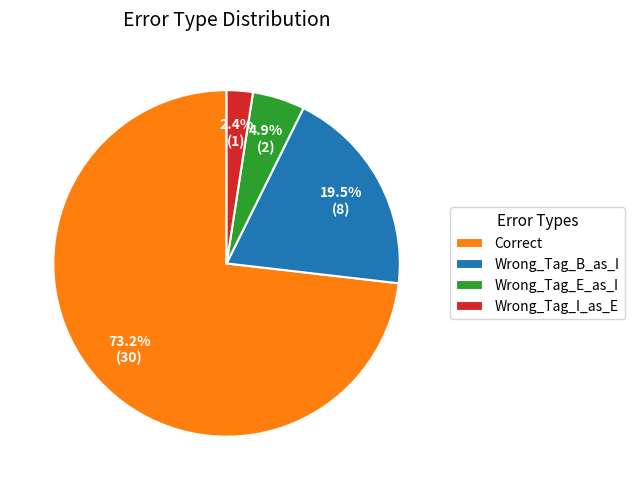

Between Wrong_Tag_E_as_I and Wrong_Tag_I_as_E, which is larger?

Wrong_Tag_E_as_I